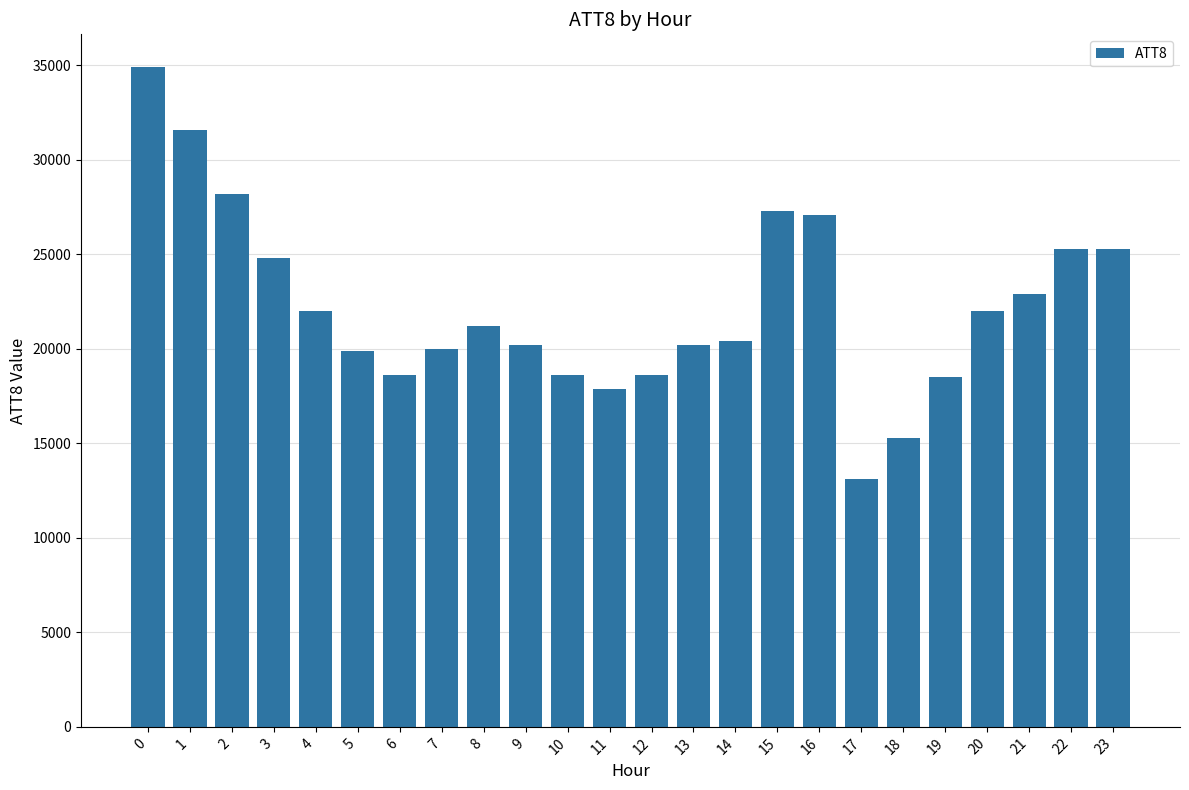

Count the number of categories in the chart.

24